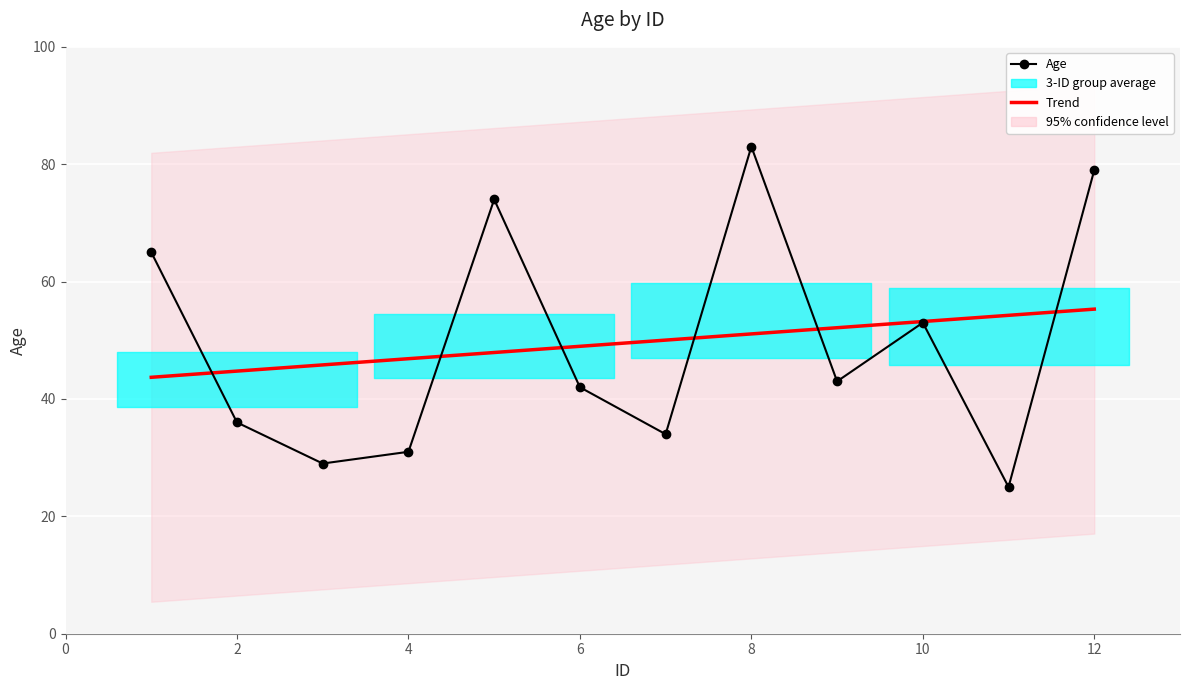

How many interior local peaks (higher than both neighbors) does the data have?

3